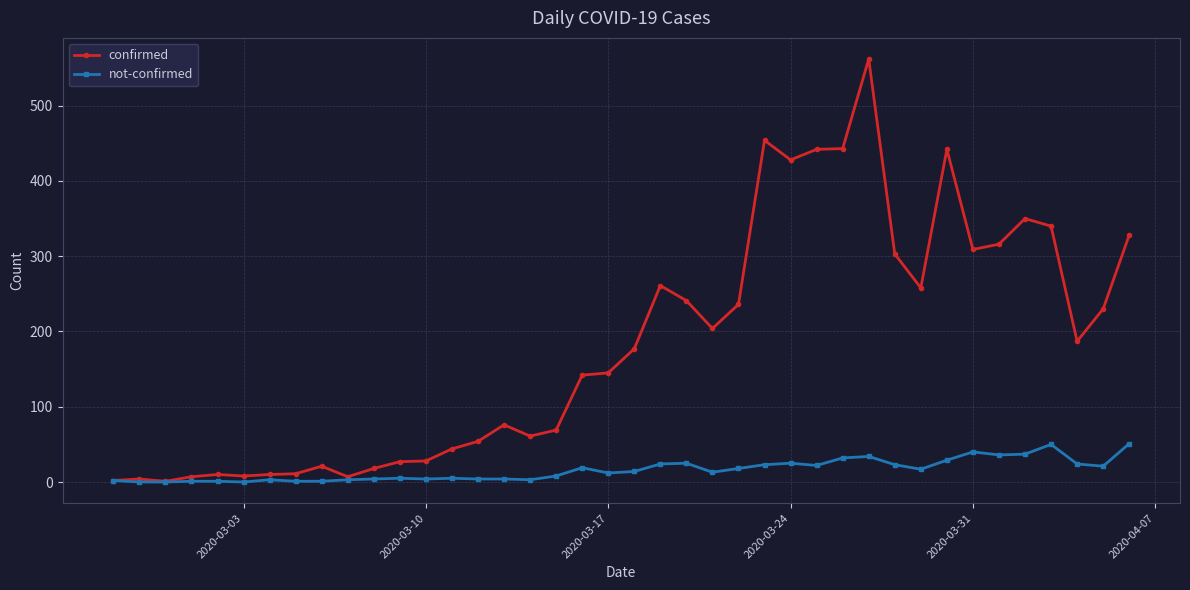

List the series in order of their overall mean, highest first.

confirmed, not-confirmed